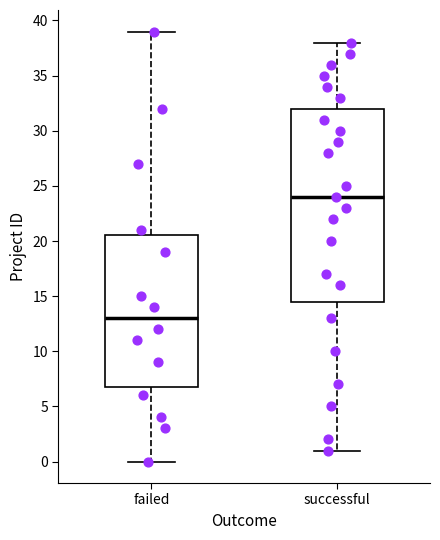

Reading left to right, transcribe this box plot: for each box, give where its median line is, the range the box spans, and where its two whiskers end, as read against the y-axis. The values are not printed on the chart, so give them approximately, as read against the axis.

failed: median 13.0, box 7.0 to 20.5, whiskers 0.0 to 39.0
successful: median 24.0, box 14.5 to 32.0, whiskers 1.0 to 38.0